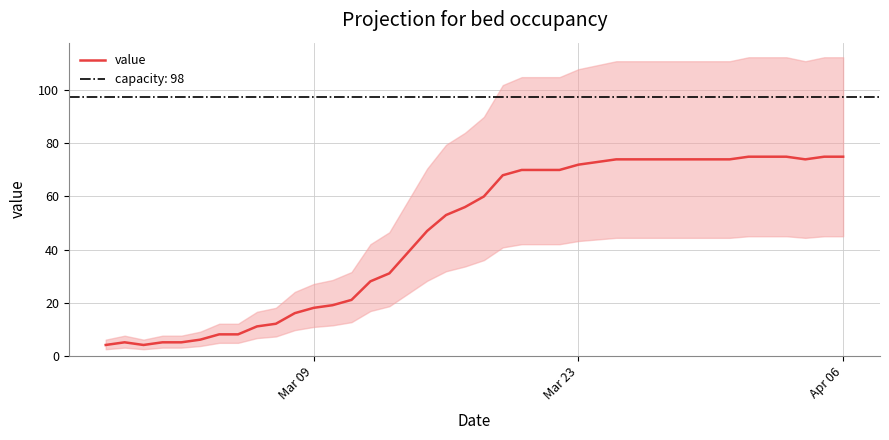

What is the maximum value shown in the chart?

75